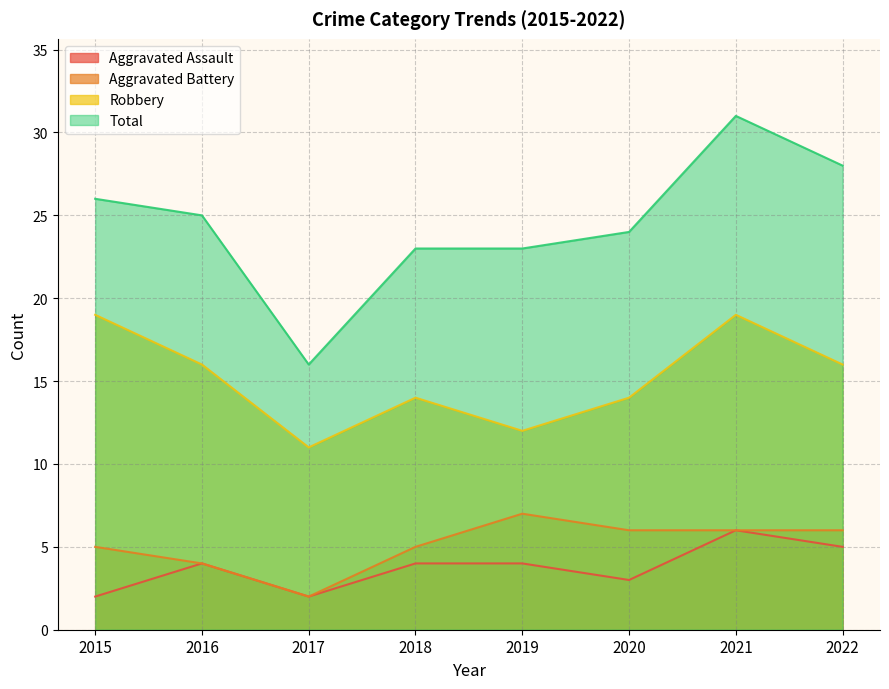

What is the total value across all series at 2019?

46